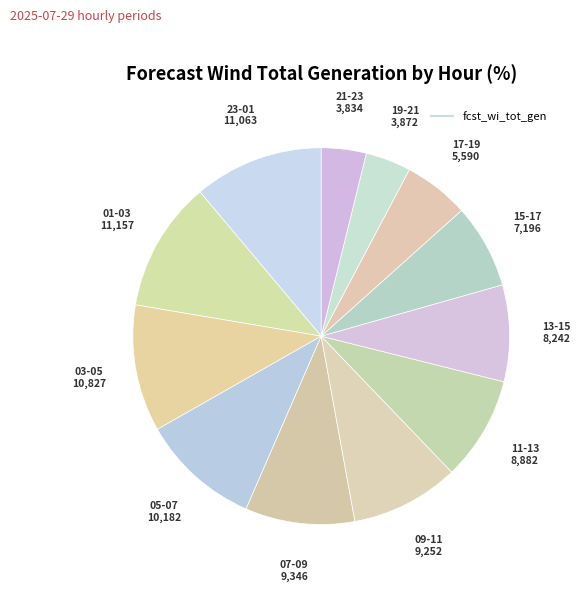

How many segments does this pie chart have?

12